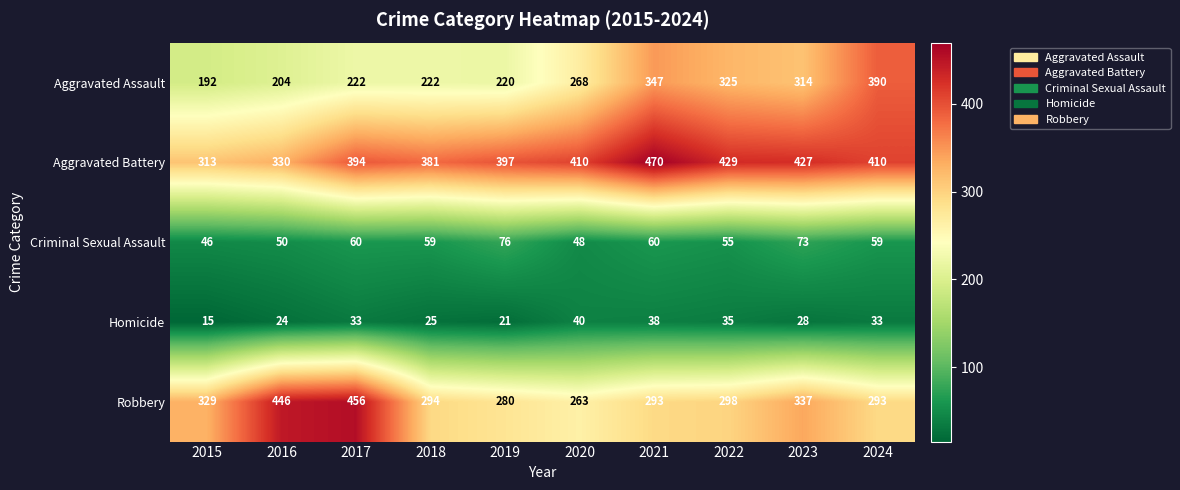

The Homicide series shows 3 at 2015. True or false?

False